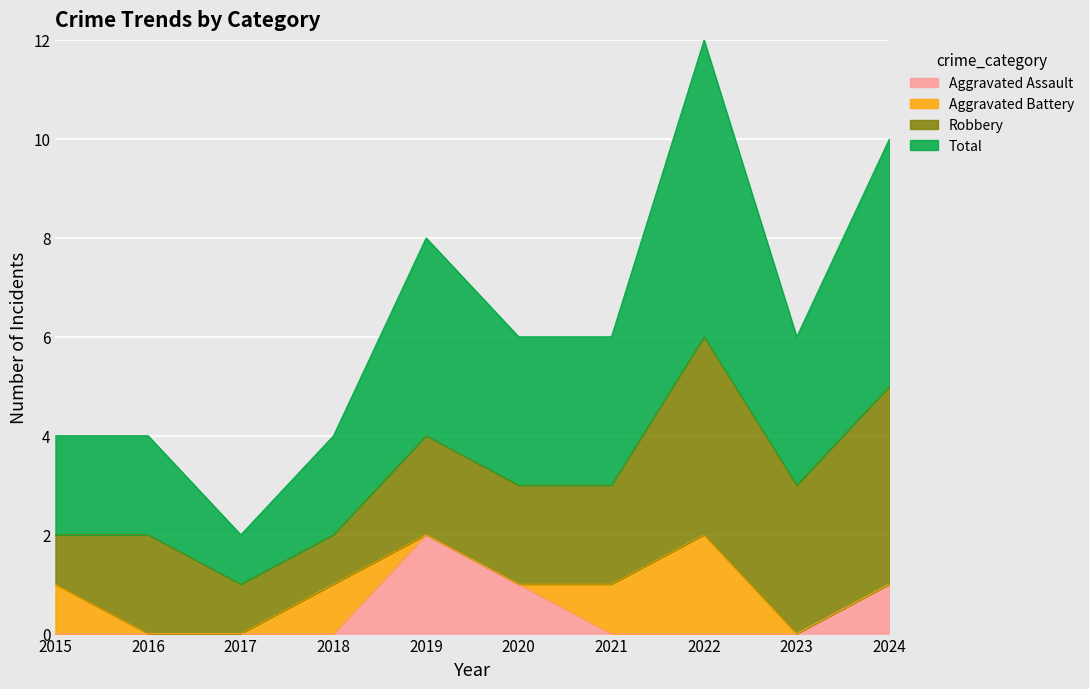

What is the difference between the second highest and second lowest values in the Aggravated Assault series?

1